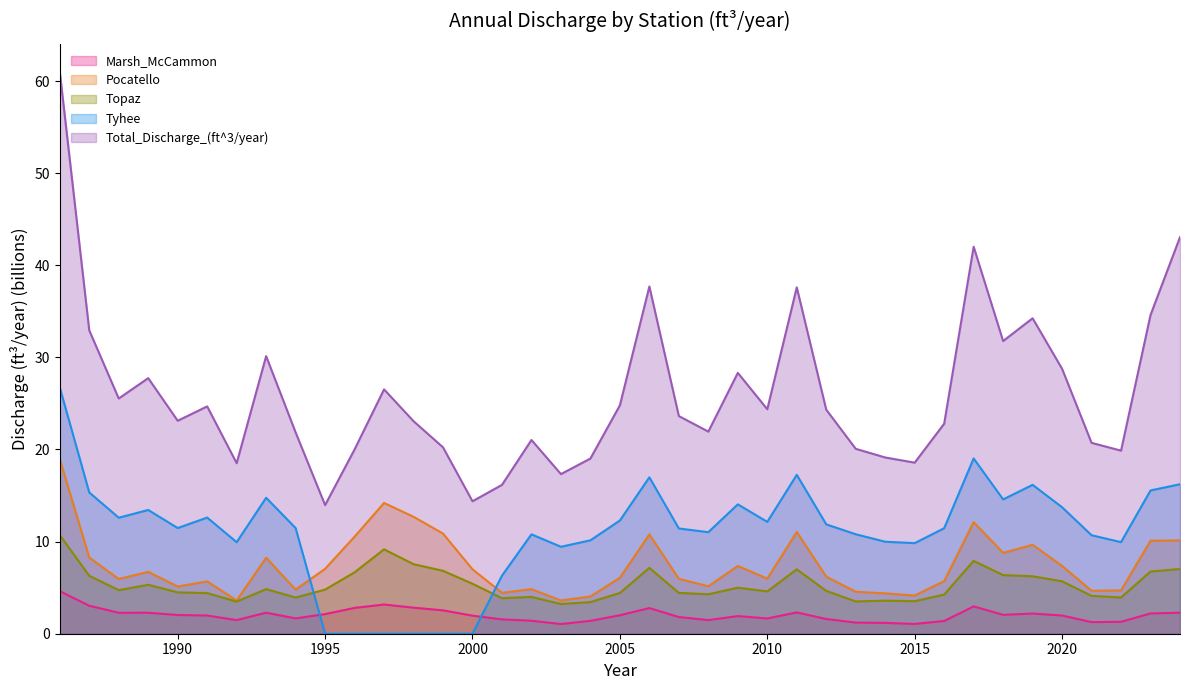

How many interior local peaks does the Marsh_McCammon series have?

8